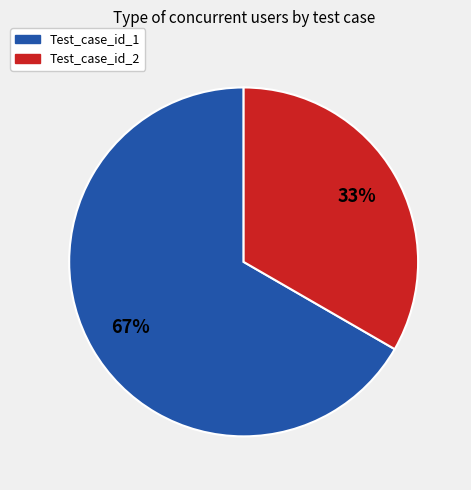

True or false: Test_case_id_1 accounts for 67% of the total.

True